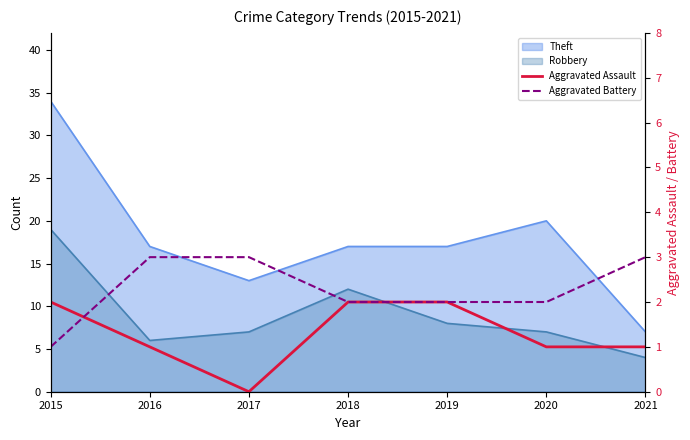

What is the sum of all Aggravated Battery values?

16